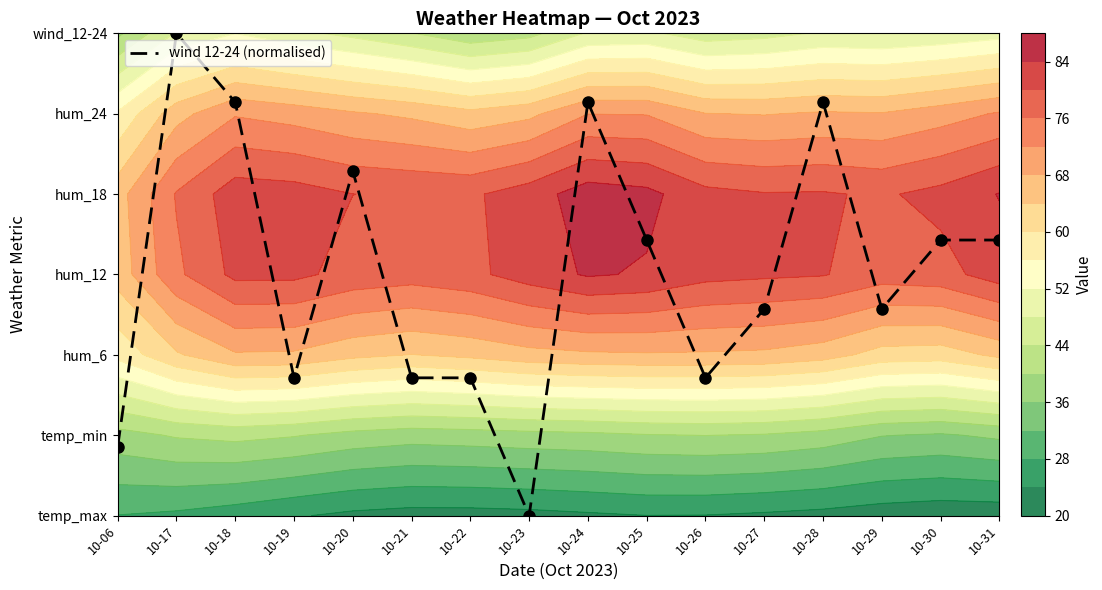

Reading left to right, extract all data points from this chart.

10-06=0.9	10-17=6.0	10-18=5.1	10-19=1.7	10-20=4.3	10-21=1.7	10-22=1.7	10-23=0.0	10-24=5.1	10-25=3.4	10-26=1.7	10-27=2.6	10-28=5.1	10-29=2.6	10-30=3.4	10-31=3.4